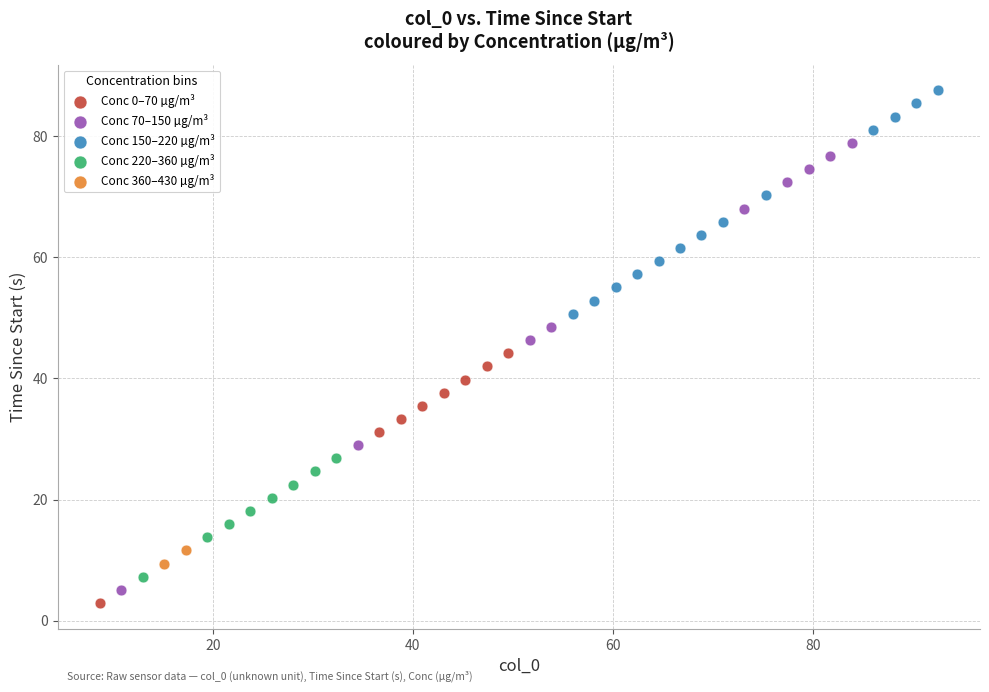

What are all the series names shown in the legend?

Conc 0–70 µg/m³, Conc 70–150 µg/m³, Conc 150–220 µg/m³, Conc 220–360 µg/m³, Conc 360–430 µg/m³